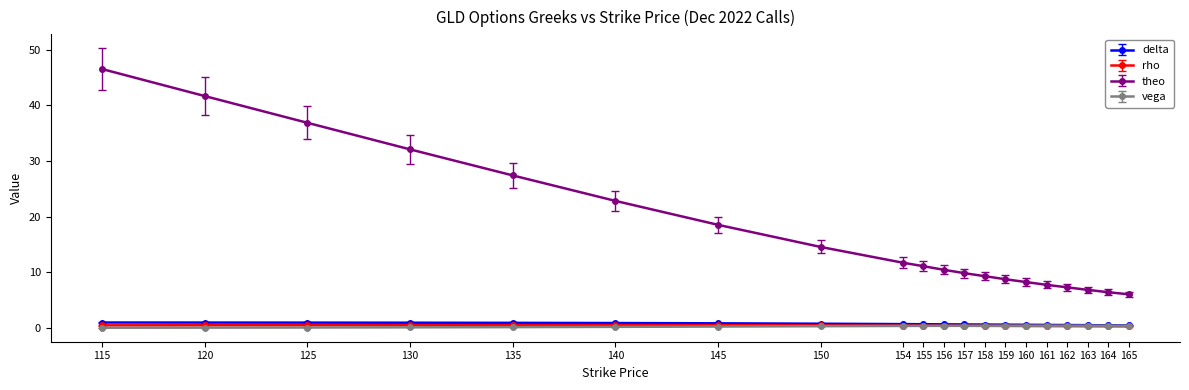

What is the difference between the second highest and second lowest values in the theo series?

35.2